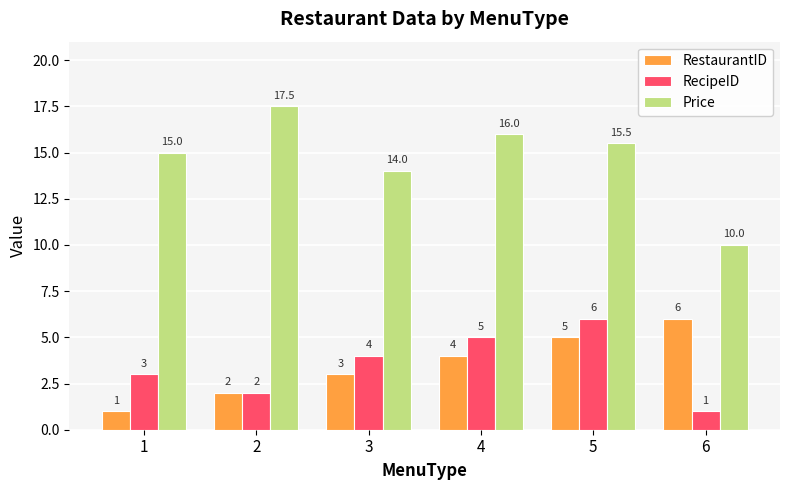

Count the number of categories in the chart.

6